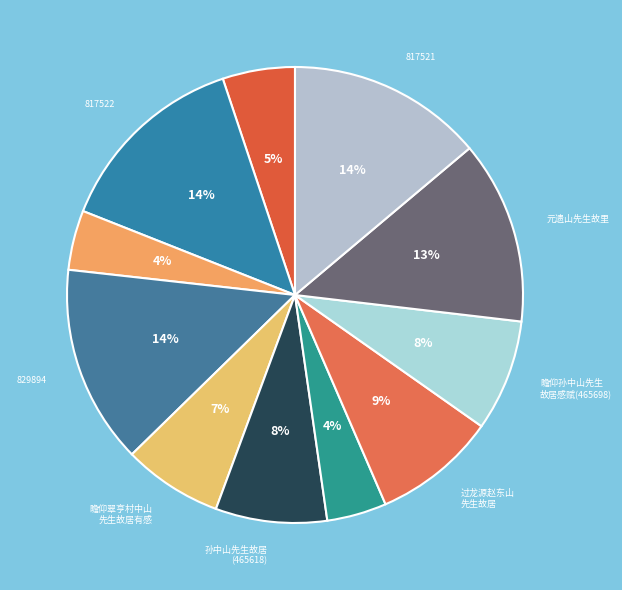

Count the number of slices in the pie.

11